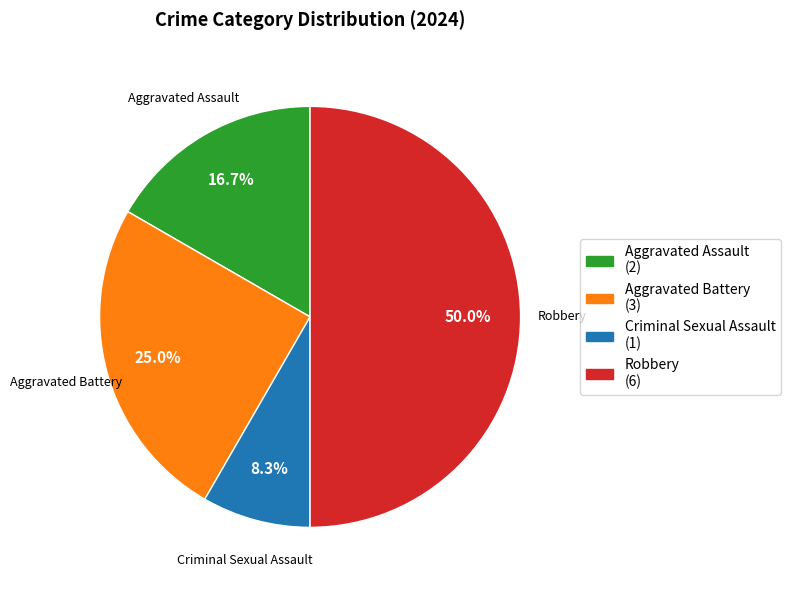

How many slices are in this pie chart?

4